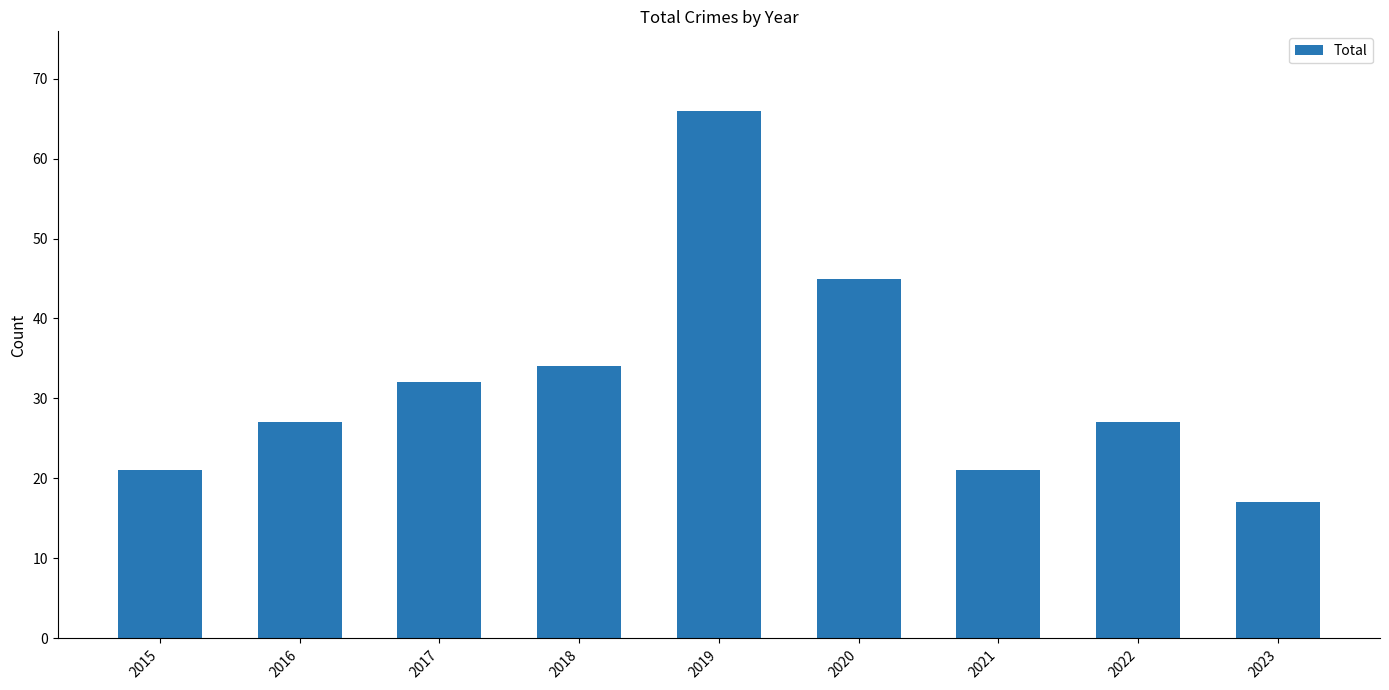

What is the value of the 5th bar from the left?

66